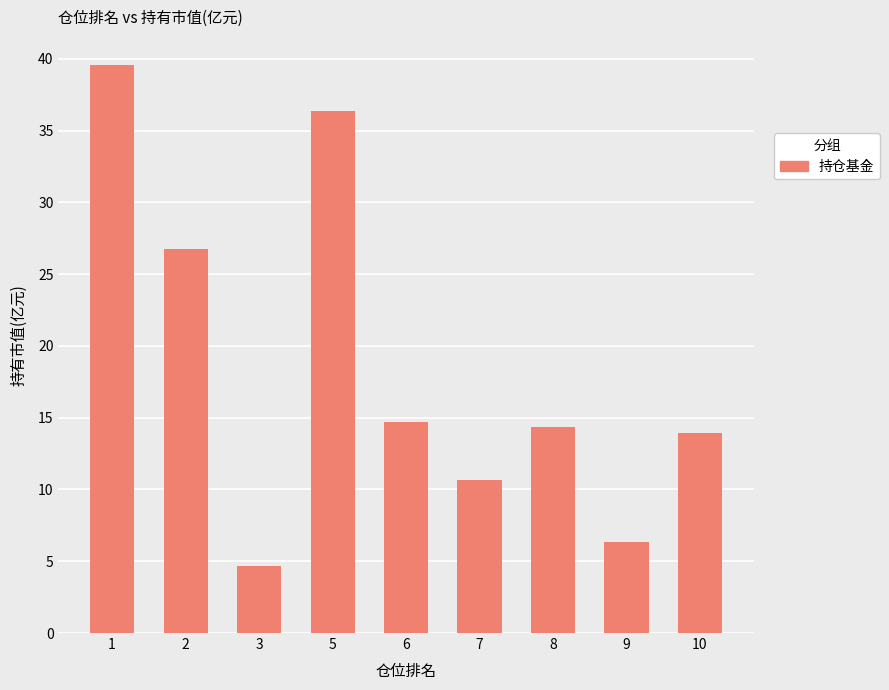

What is the value of the 8th bar from the left?

6.3